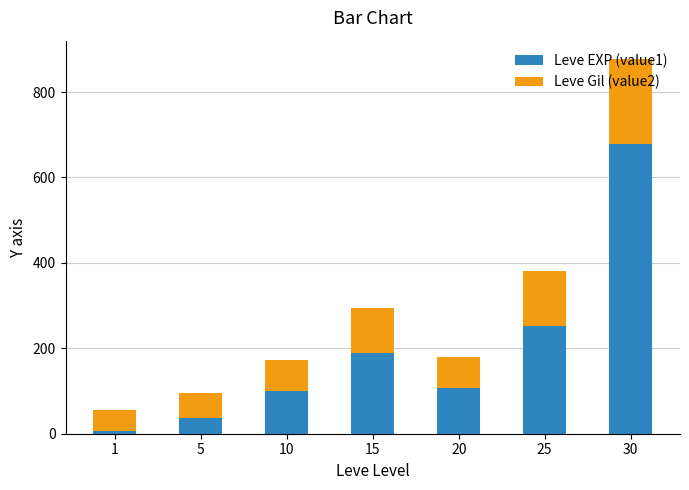

The value of Leve EXP (value1) at 10 is 58.0. True or false?

False